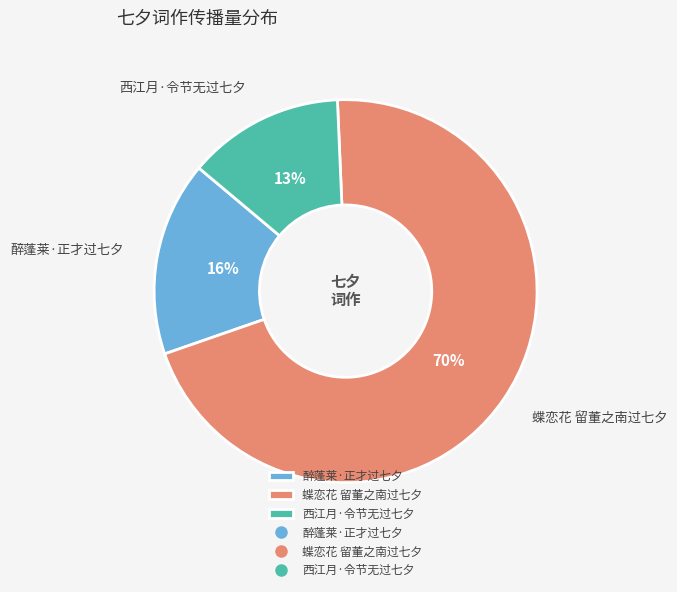

Is there a majority slice in this chart?

Yes